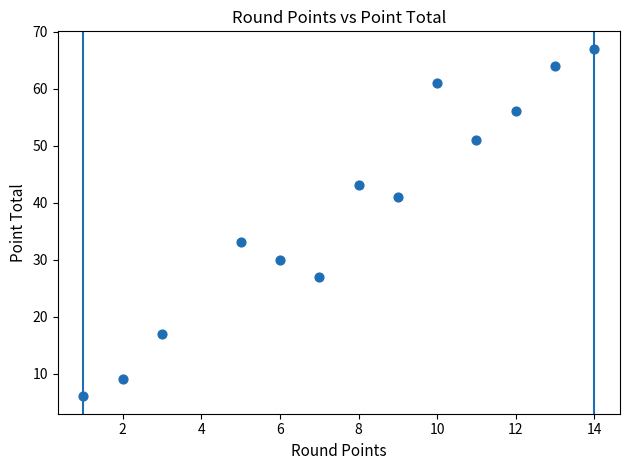

What Y value in the scatter plot is closest to 36?

33